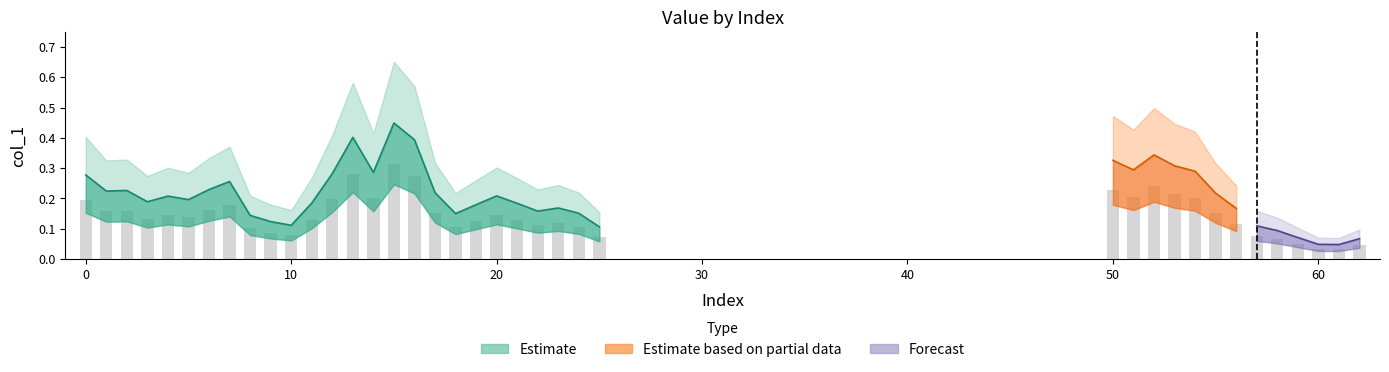

Reading left to right, transcribe all the data shown in this chart.

0=0.2	1=0.2	2=0.2	3=0.1	4=0.1	5=0.1	6=0.2	7=0.2	8=0.1	9=0.1	10=0.1	11=0.1	12=0.2	13=0.3	14=0.2	15=0.3	16=0.3	17=0.2	18=0.1	19=0.1	20=0.1	21=0.1	22=0.1	23=0.1	24=0.1	25=0.1	50=0.2	51=0.2	52=0.2	53=0.2	54=0.2	55=0.2	56=0.1	57=0.1	58=0.1	59=0.0	60=0.0	61=0.0	62=0.0